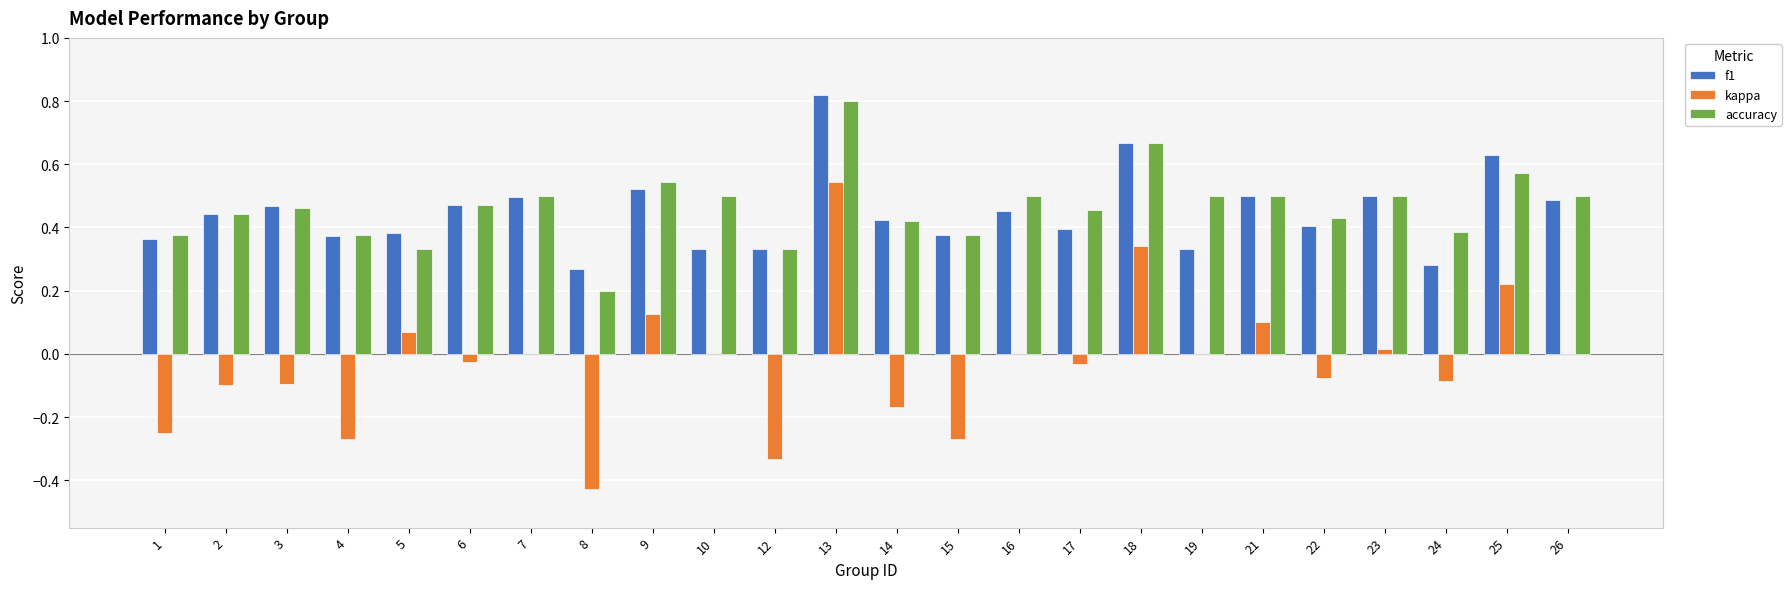

What is the sum of all f1 values?

10.7